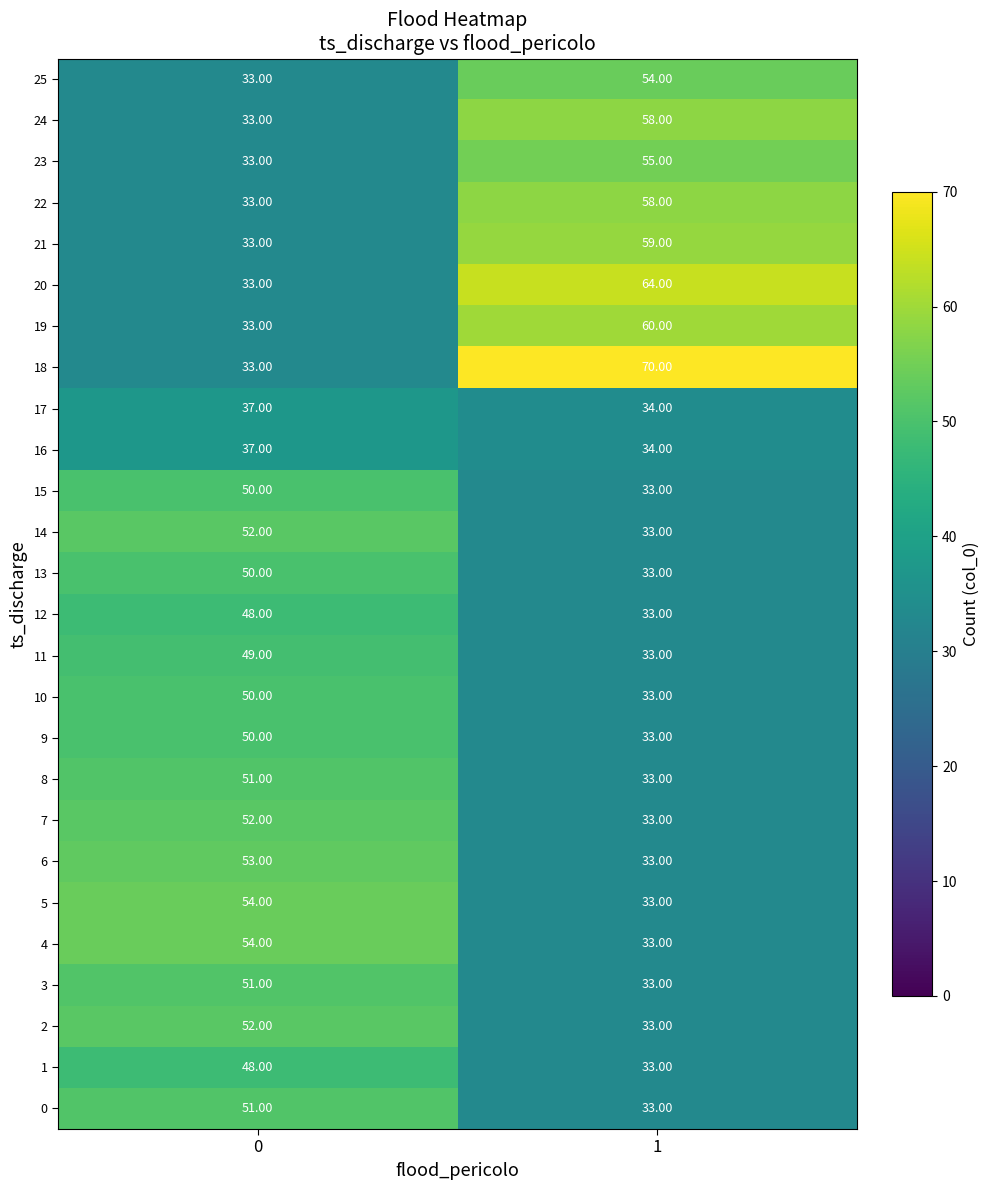

What is the difference between the highest and lowest values at 1?

37